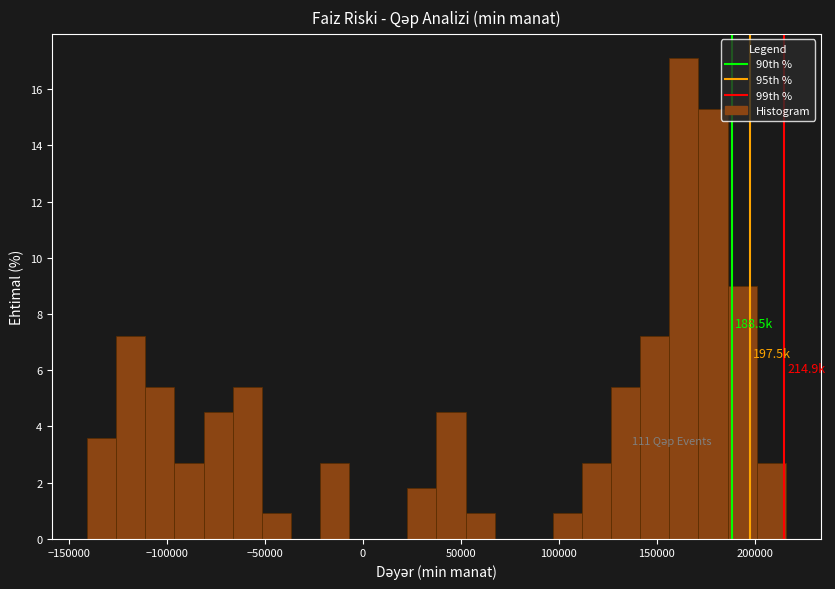

Read against the x-axis, roughly where is the centre of the tallest bar?

165000